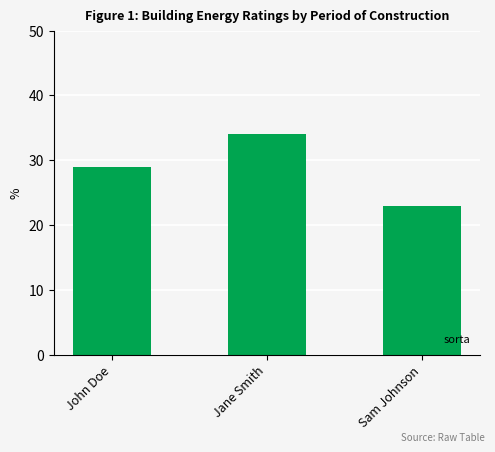

How many bars are there in total?

3